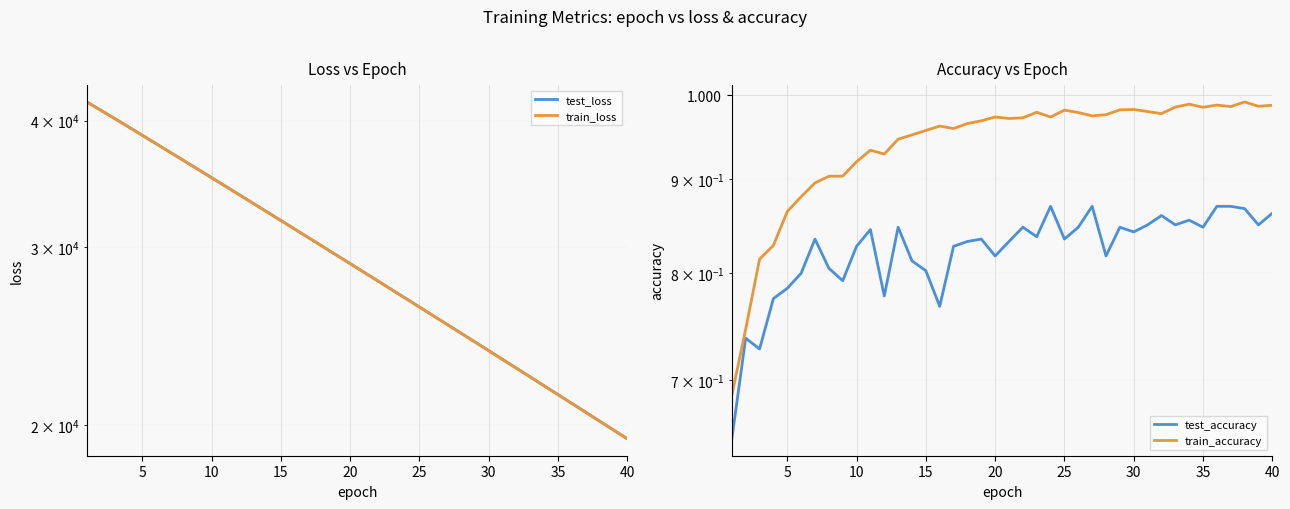

Reading right to left, extract all data points from this chart.

test_loss: 19394.8	19790.3	20192.3	20602.8	21021.1	21446.8	21880.5	22323.6	22773.9	23232.2	23700.3	24177.3	24663.1	25157.3	25661.3	26174.8	26698.3	27230.4	27774.2	28326.9	28890.0	29463.8	30048.4	30643.5	31250.2	31867.0	32495.3	33135.1	33788.1	34450.4	35125.8	35813.9	36512.7	37223.0	37946.9	38681.4	39431.0	40186.9	40954.9	41725.3
train_loss: 19392.8	19787.8	20190.3	20600.5	21018.4	21444.3	21878.2	22320.4	22770.9	23229.9	23697.6	24174.1	24659.8	25154.4	25658.3	26171.6	26694.7	27227.4	27770.2	28323.2	28886.4	29460.2	30044.5	30639.6	31245.5	31862.8	32491.2	33131.3	33783.2	34446.1	35121.7	35809.0	36507.8	37219.3	37942.8	38677.8	39426.3	40183.0	40952.2	41723.7
test_accuracy: 0.9	0.9	0.9	0.9	0.9	0.8	0.9	0.8	0.9	0.9	0.8	0.8	0.8	0.9	0.8	0.8	0.9	0.8	0.8	0.8	0.8	0.8	0.8	0.8	0.8	0.8	0.8	0.8	0.8	0.8	0.8	0.8	0.8	0.8	0.8	0.8	0.8	0.7	0.7	0.7
train_accuracy: 1.0	1.0	1.0	1.0	1.0	1.0	1.0	1.0	1.0	1.0	1.0	1.0	1.0	1.0	1.0	1.0	1.0	1.0	1.0	1.0	1.0	1.0	1.0	1.0	1.0	1.0	1.0	0.9	0.9	0.9	0.9	0.9	0.9	0.9	0.9	0.9	0.8	0.8	0.7	0.7